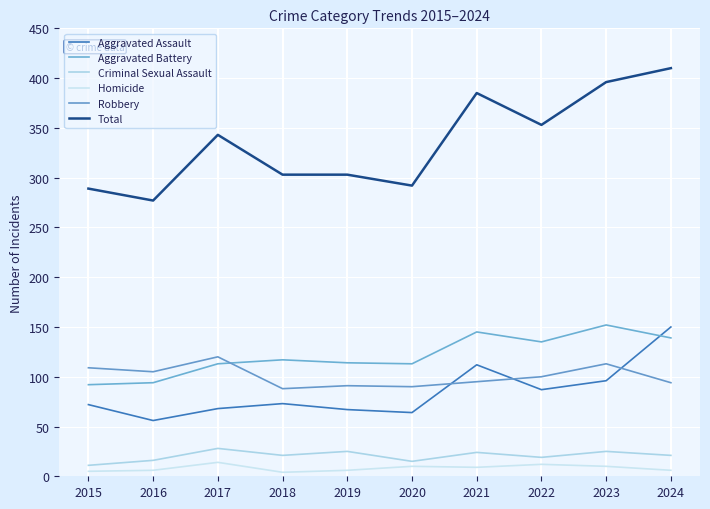

What are all the series names shown in the legend?

Aggravated Assault, Aggravated Battery, Criminal Sexual Assault, Homicide, Robbery, Total